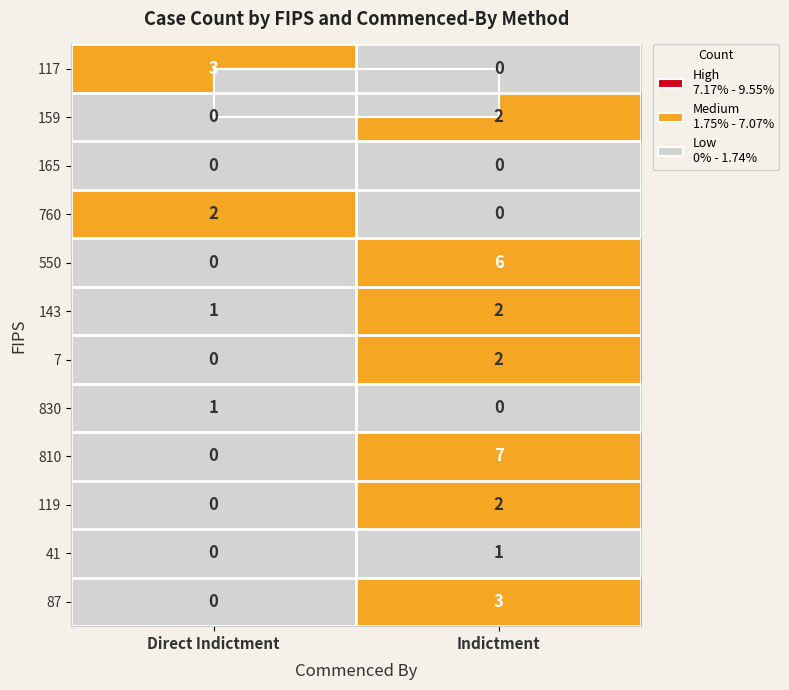

What is the sum of the 810 values at Direct Indictment and Indictment?

7